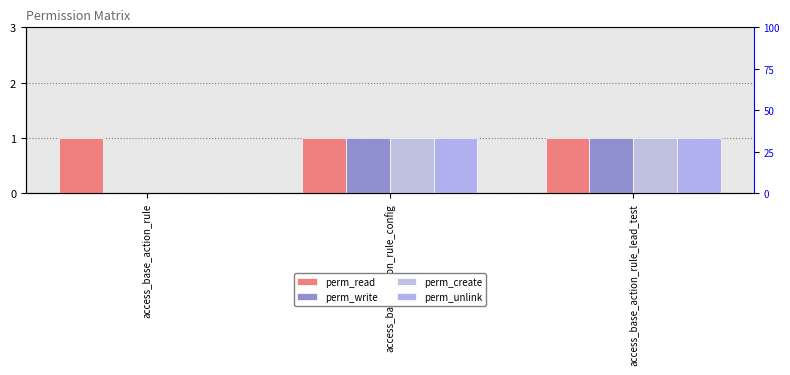

What is the label of the 3rd bar from the left?

access_base_action_rule_lead_test